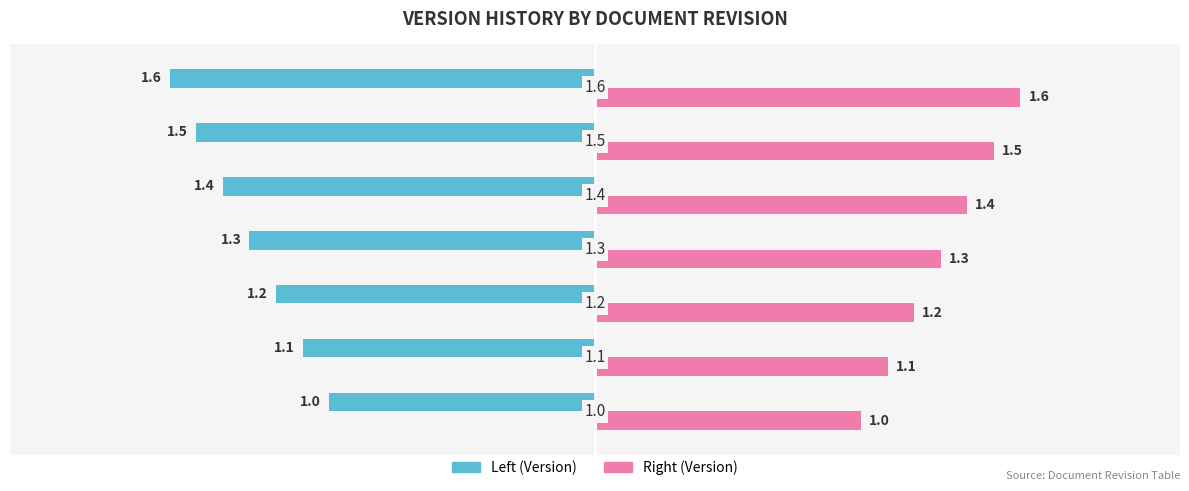

What is the greatest value displayed?

1.6